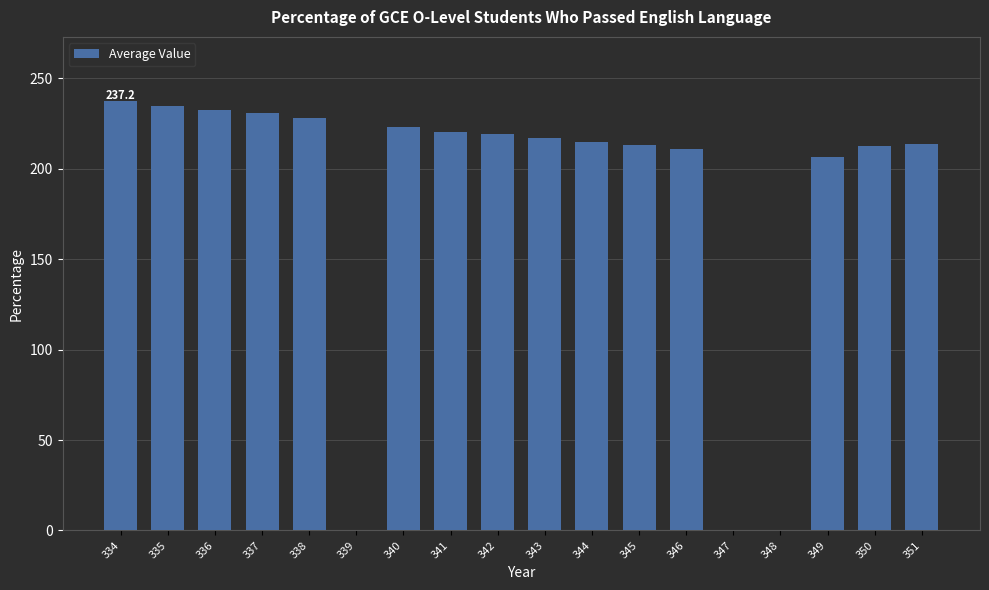

Where is the data nearest to the value 118?

349